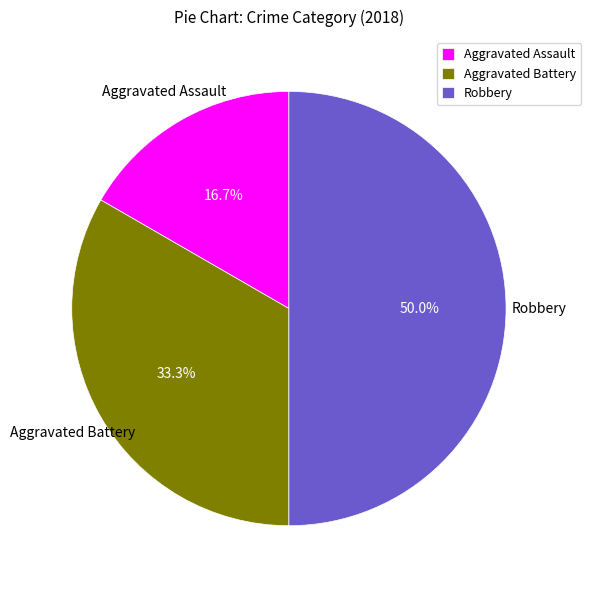

Which category has the smallest portion of the pie?

Aggravated Assault